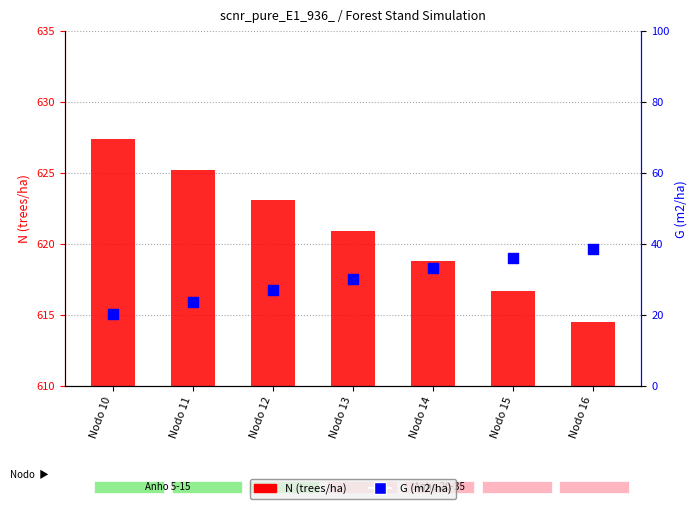

Which series reaches the minimum Y coordinate?

G (m2/ha)